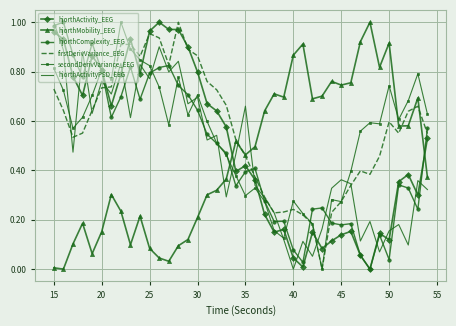

After their last crossing, which series has the higher values: hjorthComplexity_EEG or hjorthMobility_EEG?

hjorthComplexity_EEG